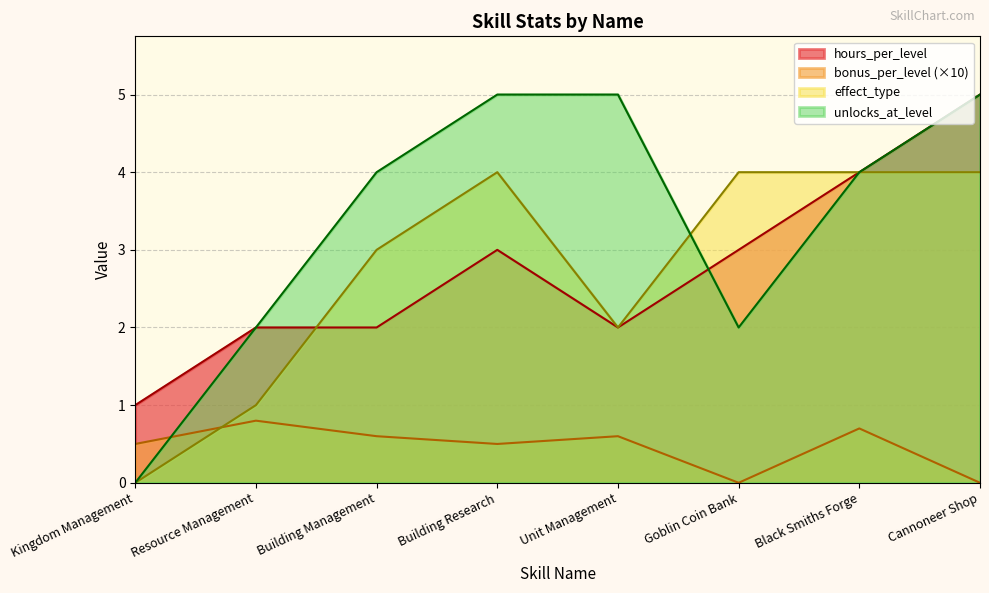

Which category has the lowest value in the bonus_per_level series?

Goblin Coin Bank